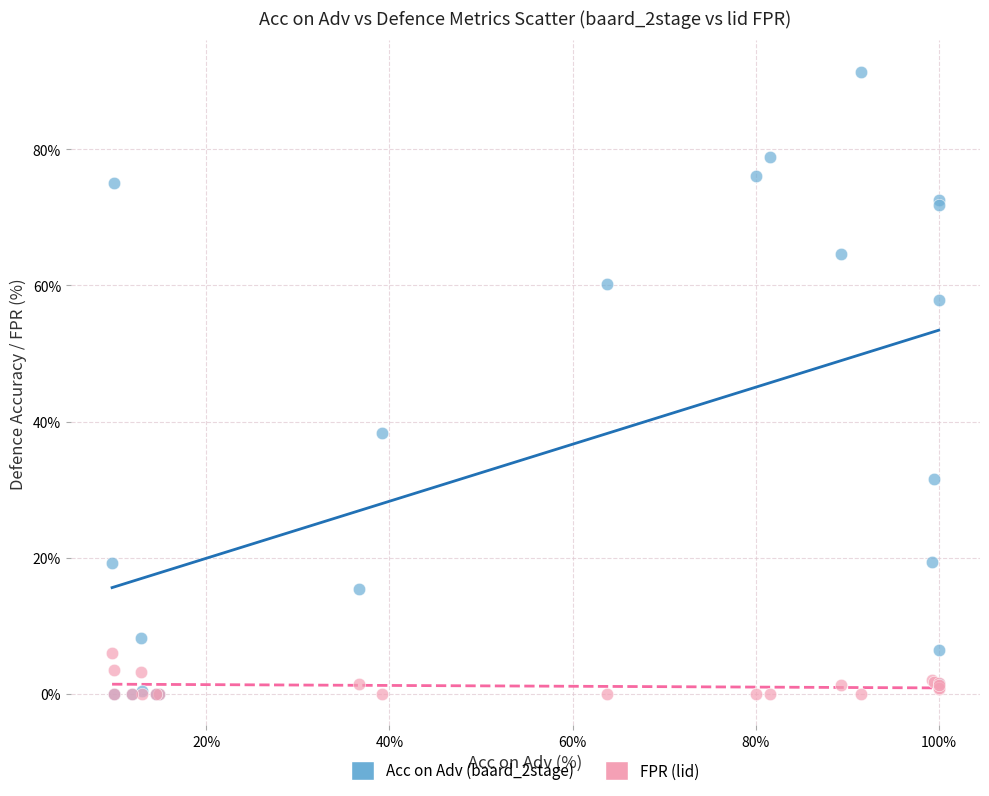

Across all series, what Y value is closest to 45?

38.4